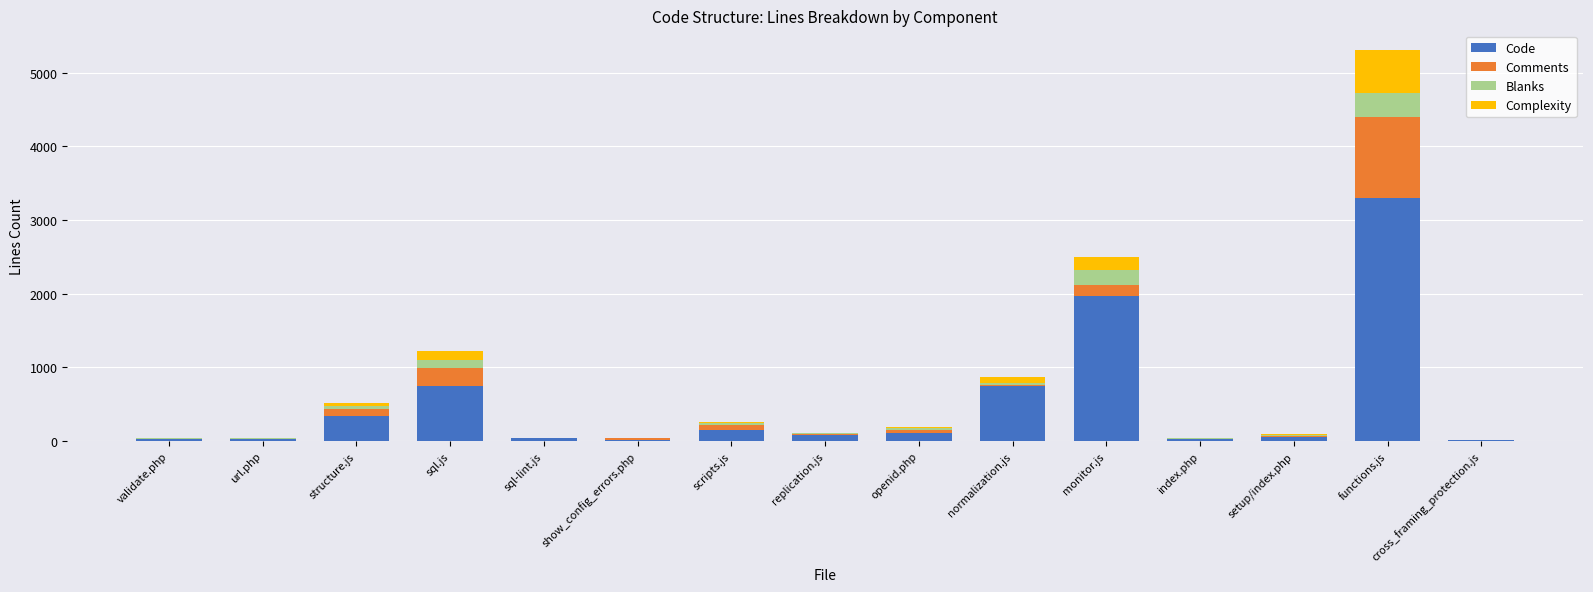

At which category is the sum across all series the highest?

functions.js